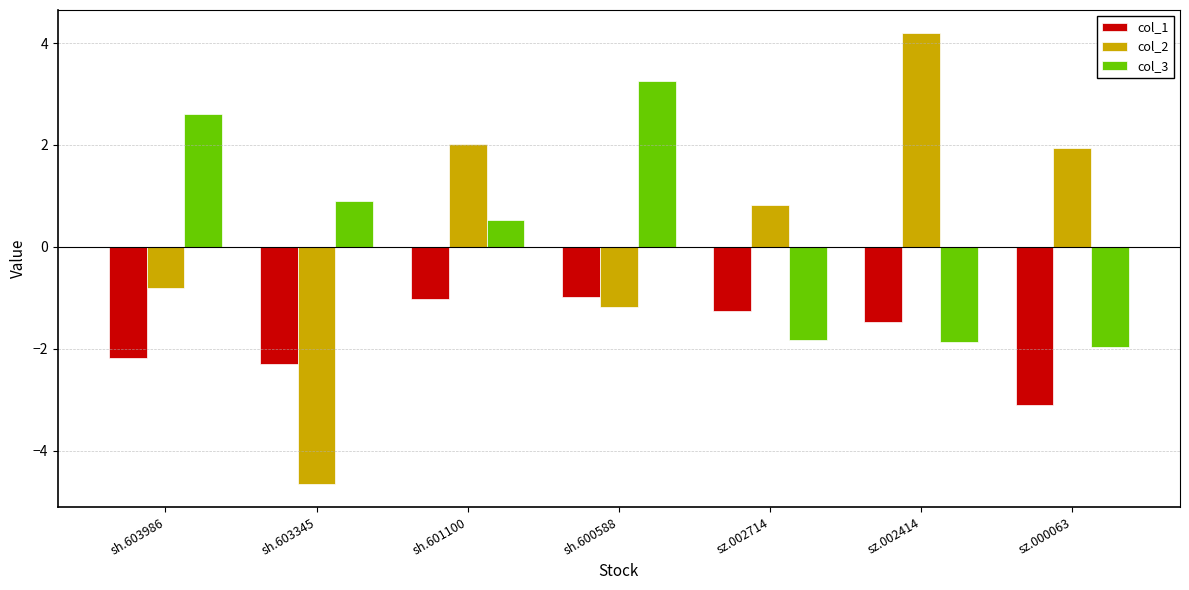

The value of col_3 at sz.002414 is -3.2. True or false?

False